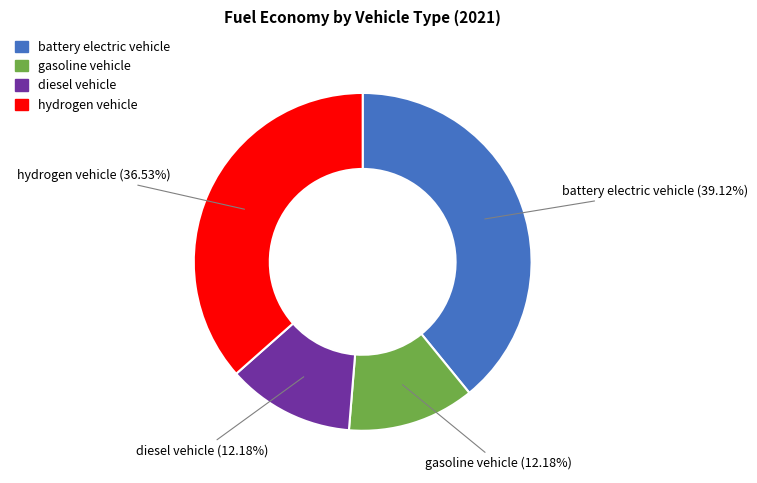

Is the sum of gasoline vehicle and diesel vehicle greater than half?

No